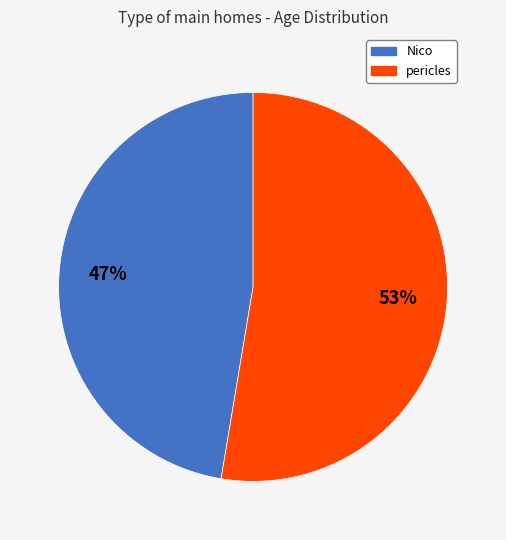

Is there a majority slice in this chart?

Yes